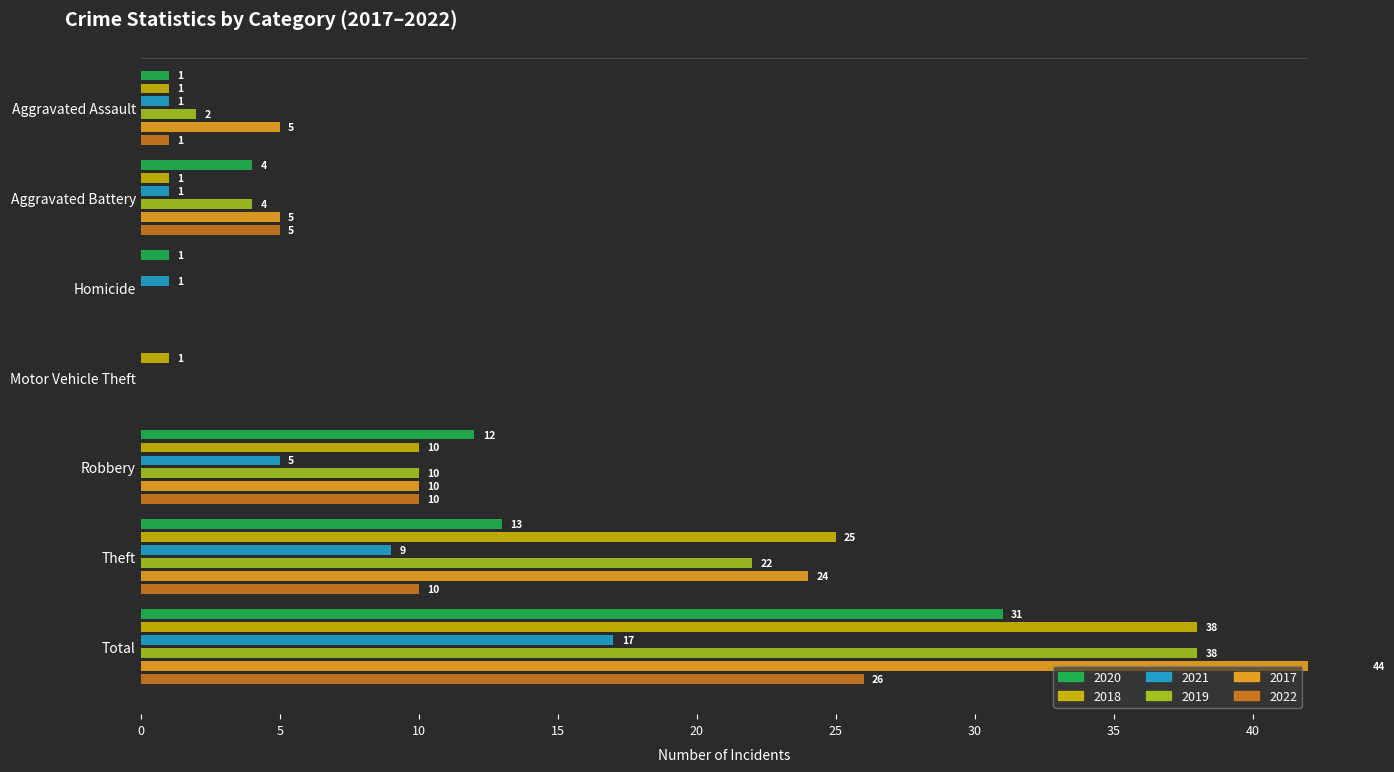

What is the sum of the 2018 values at Aggravated Battery and Motor Vehicle Theft?

2